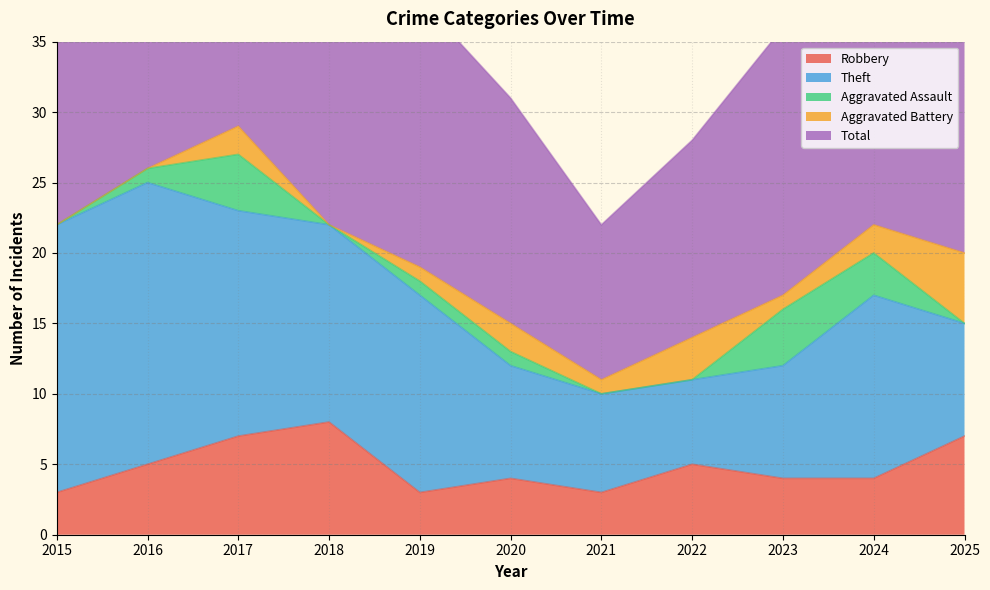

Reading left to right, transcribe all the data shown in this chart.

Robbery: 3	5	7	8	3	4	3	5	4	4	7
Theft: 19	20	16	14	14	8	7	6	8	13	8
Aggravated Assault: 0	1	4	0	1	1	0	0	4	3	0
Aggravated Battery: 0	0	2	0	1	2	1	3	1	2	5
Total: 22	26	29	22	19	16	11	14	19	22	20